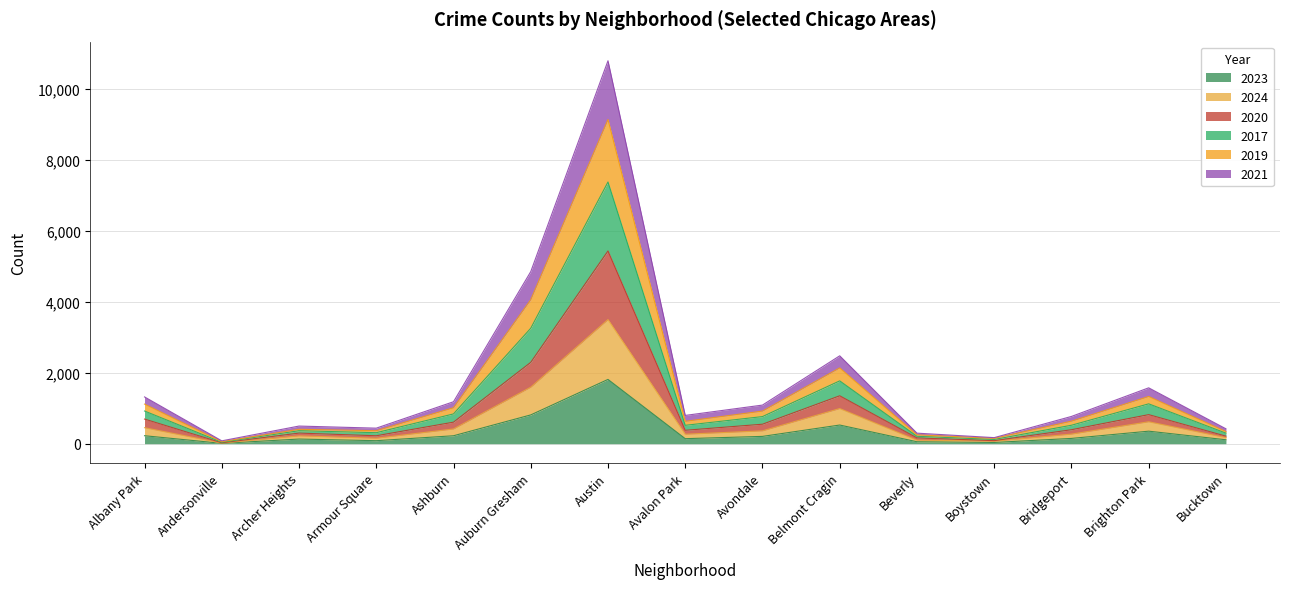

What position from the left is Avalon Park?

8